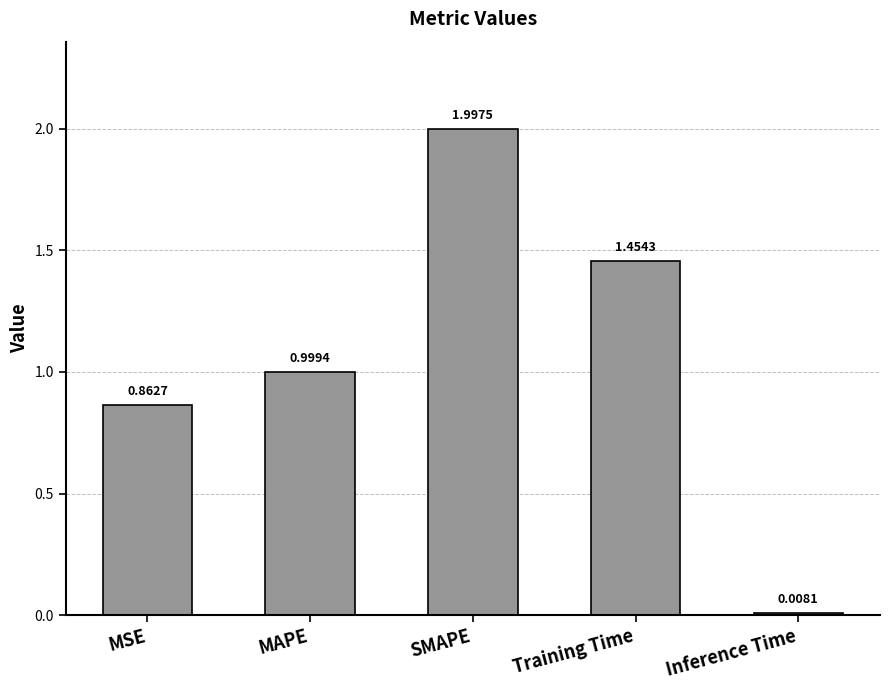

What is the label of the 2nd bar from the right?

Training Time